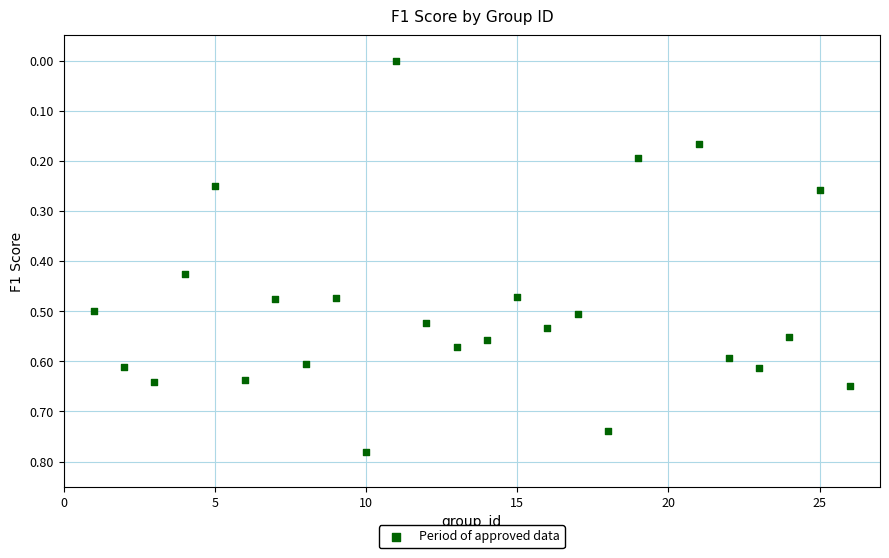

What is the range of X values (max minus min)?

25.0